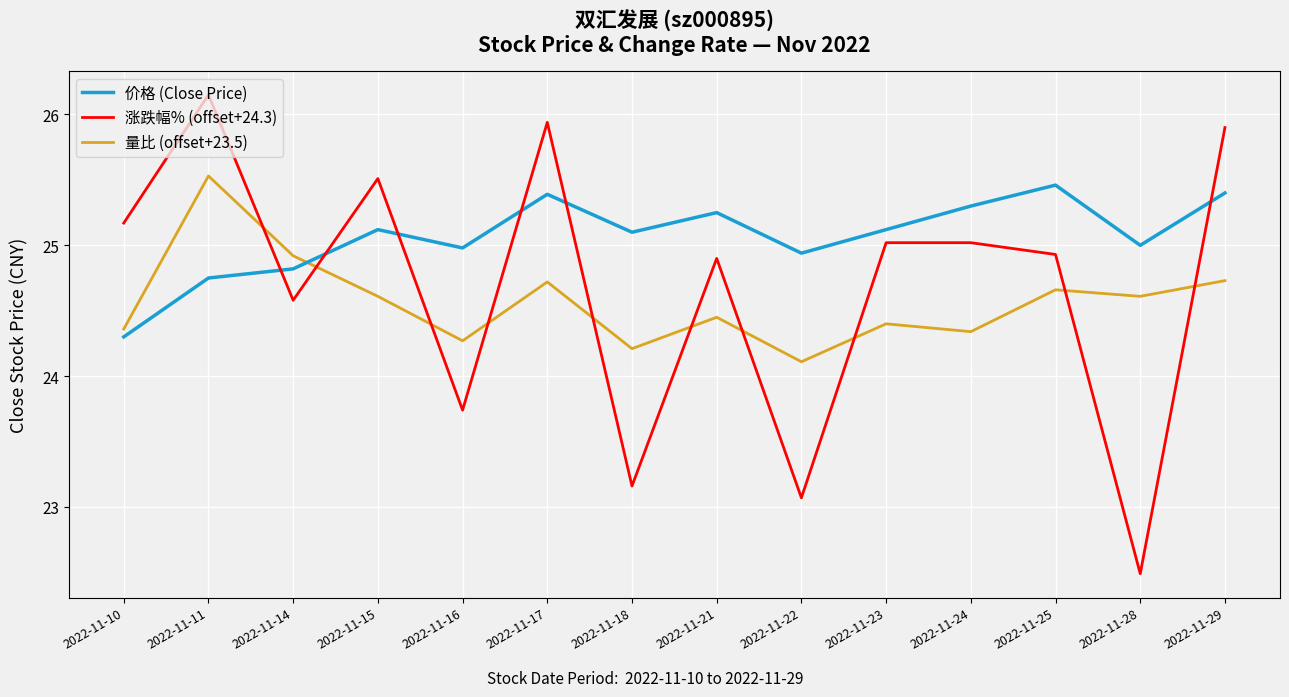

What is the difference between the maximum and minimum values in the 价格 (Close Price) series?

1.2